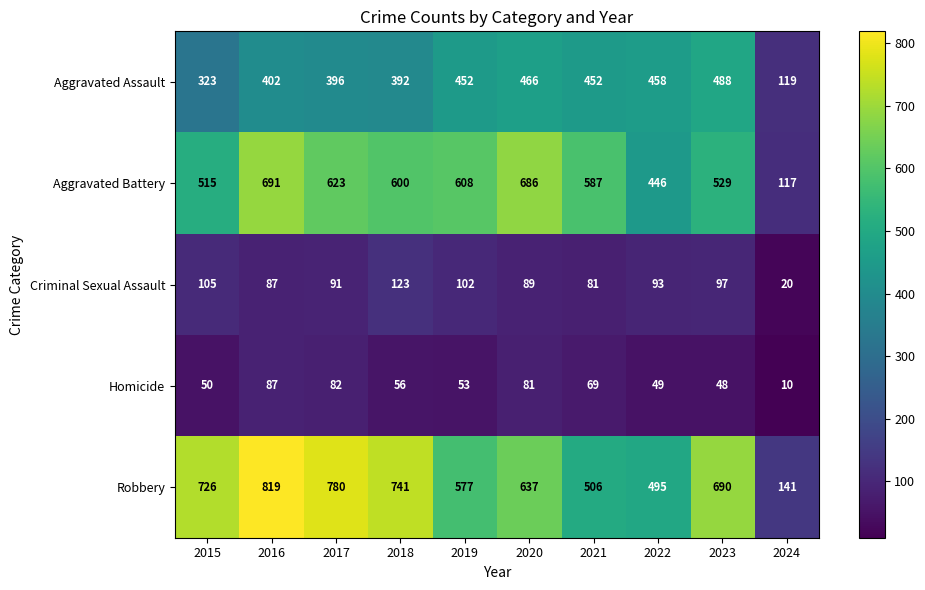

Rank the series by their maximum value, from lowest to highest.

Homicide, Criminal Sexual Assault, Aggravated Assault, Aggravated Battery, Robbery